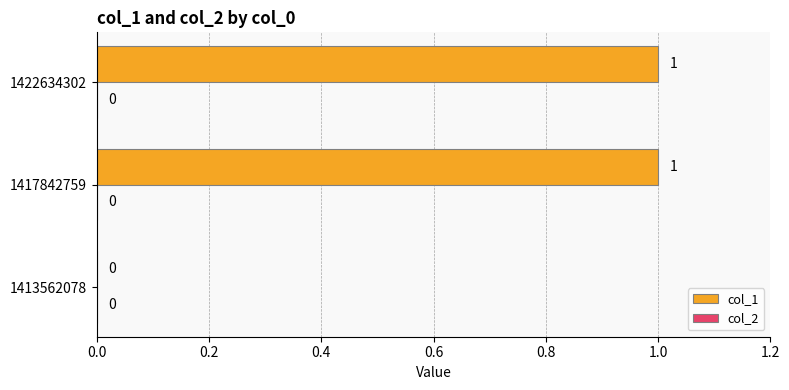

Between 1413562078 and 1422634302, which is larger?

1422634302